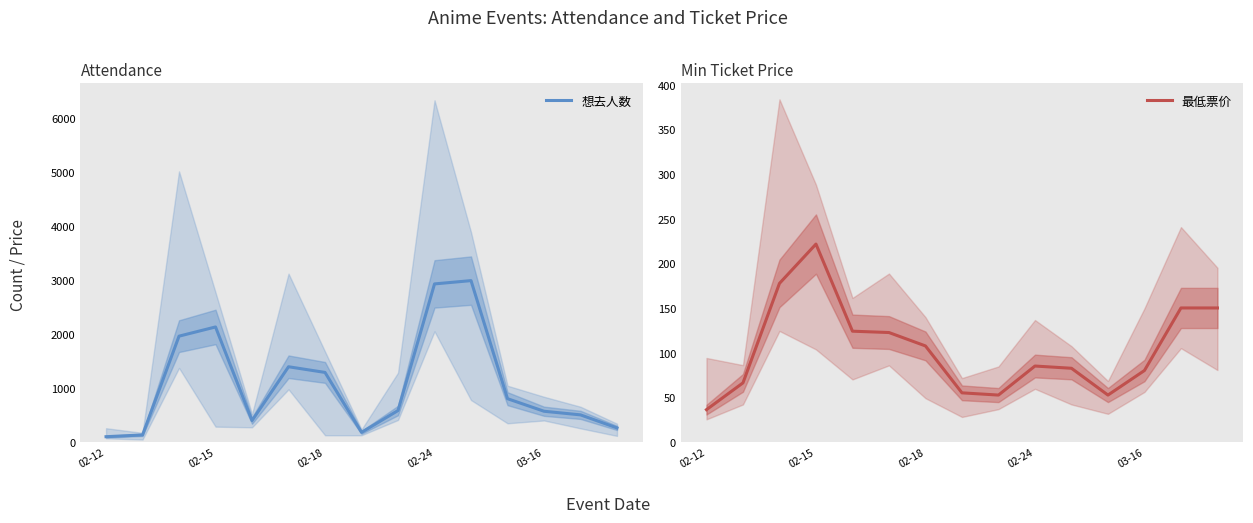

At which label does 最低票价 reach its peak?

02-15